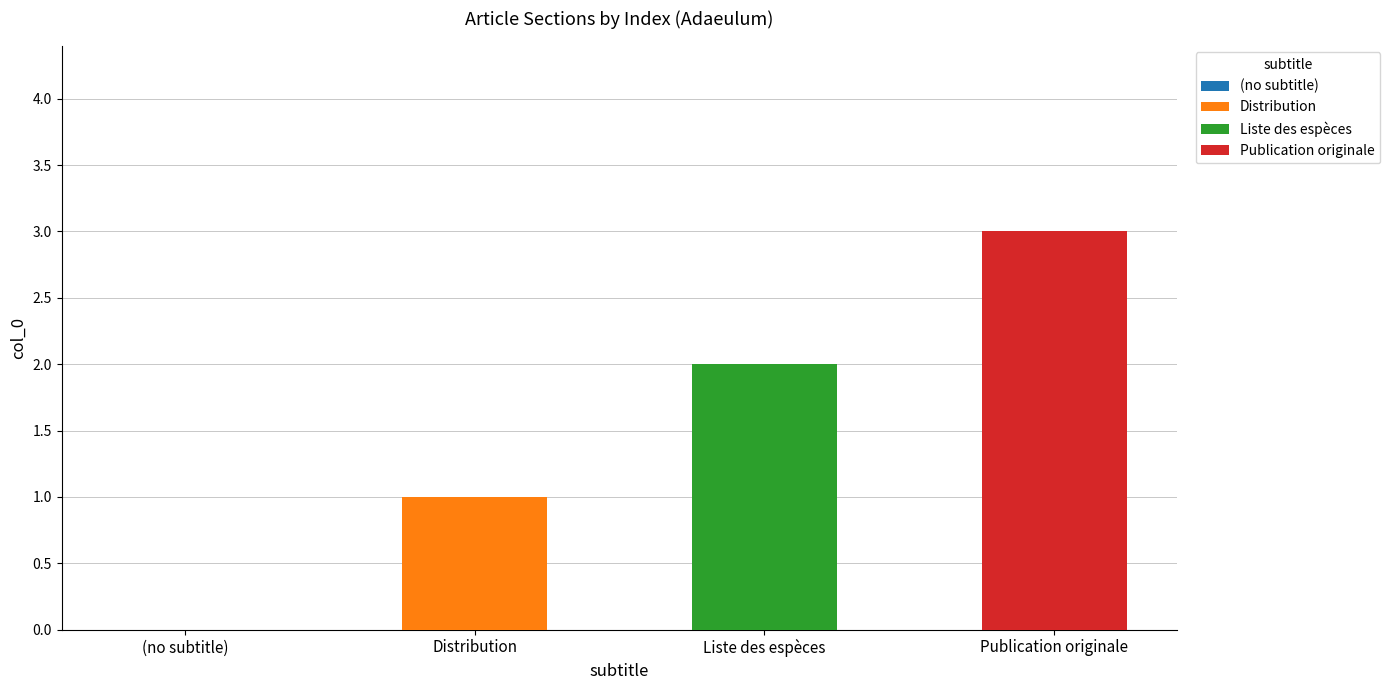

What is the value of the 2nd bar from the left?

1